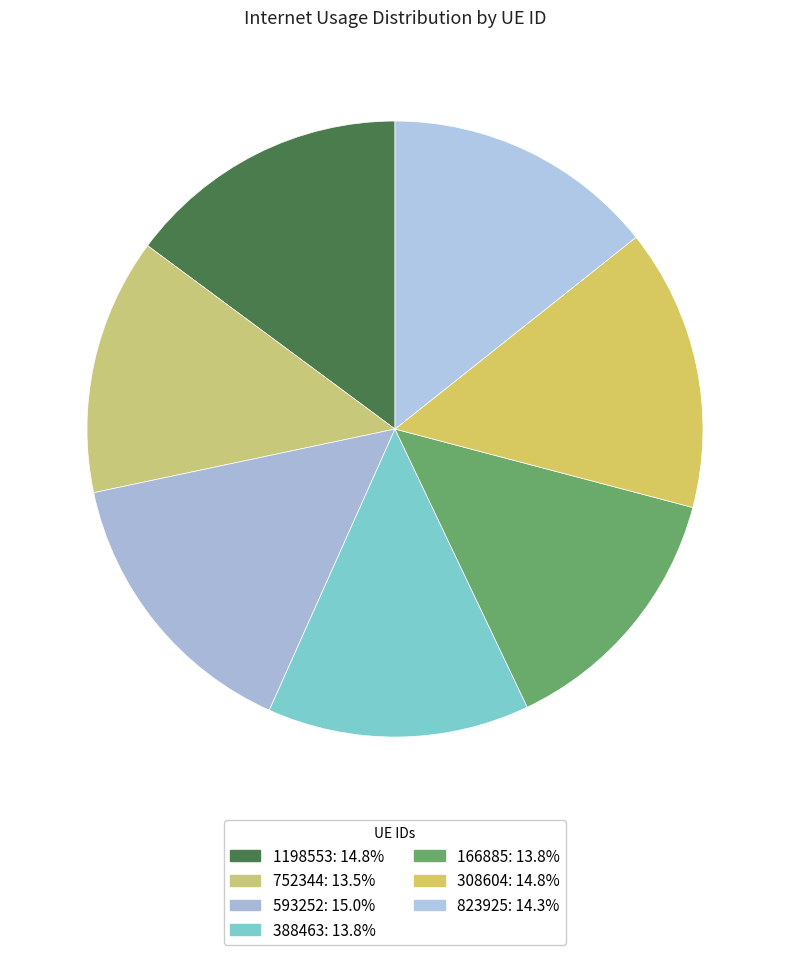

Does any single category account for the majority?

No